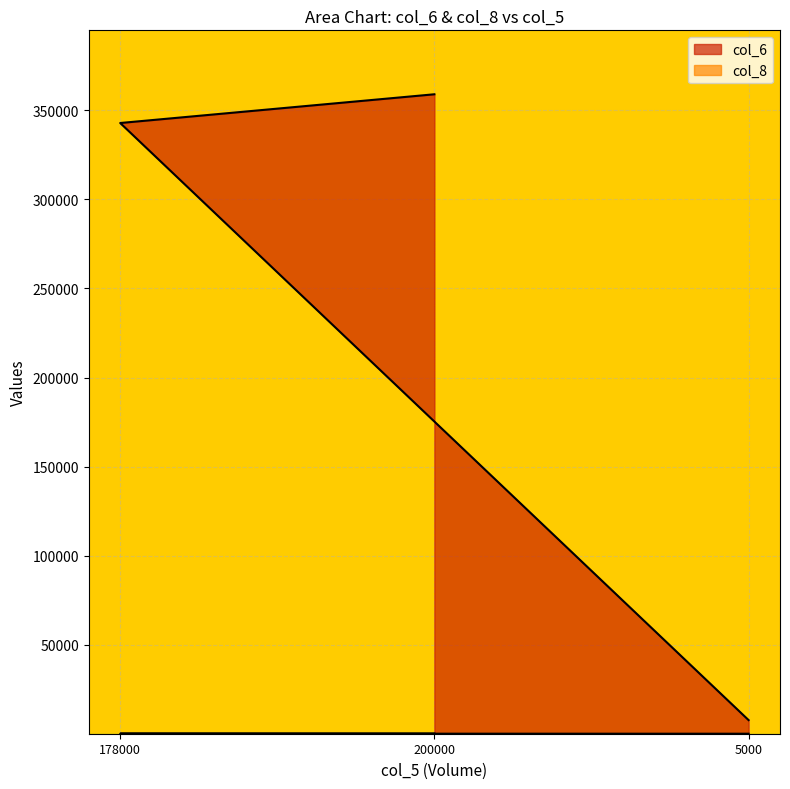

Reading left to right, transcribe all the data shown in this chart.

col_6: 178000=342890	200000=359020	5000=7650
col_8: 178000=38	200000=24	5000=3